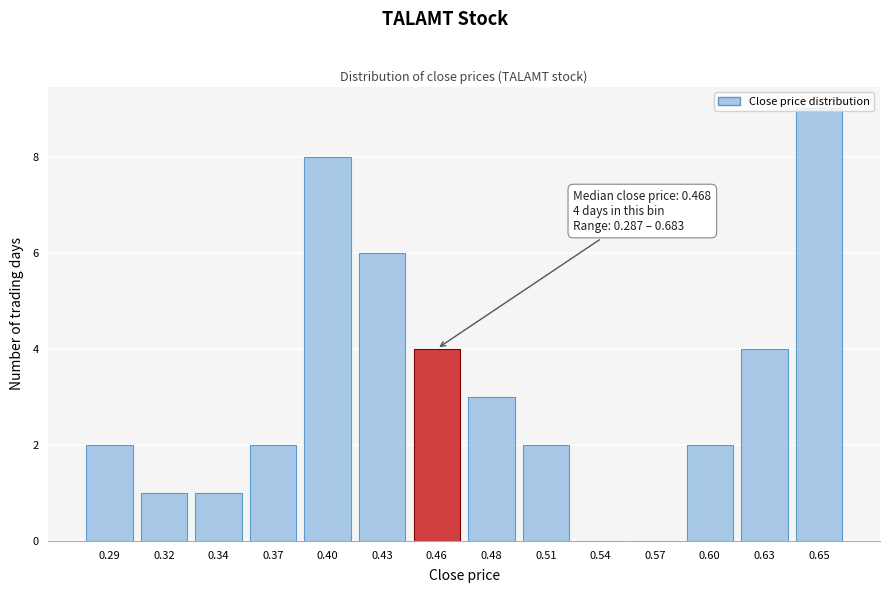

Which has a higher value, 0.48 or 0.46?

0.46